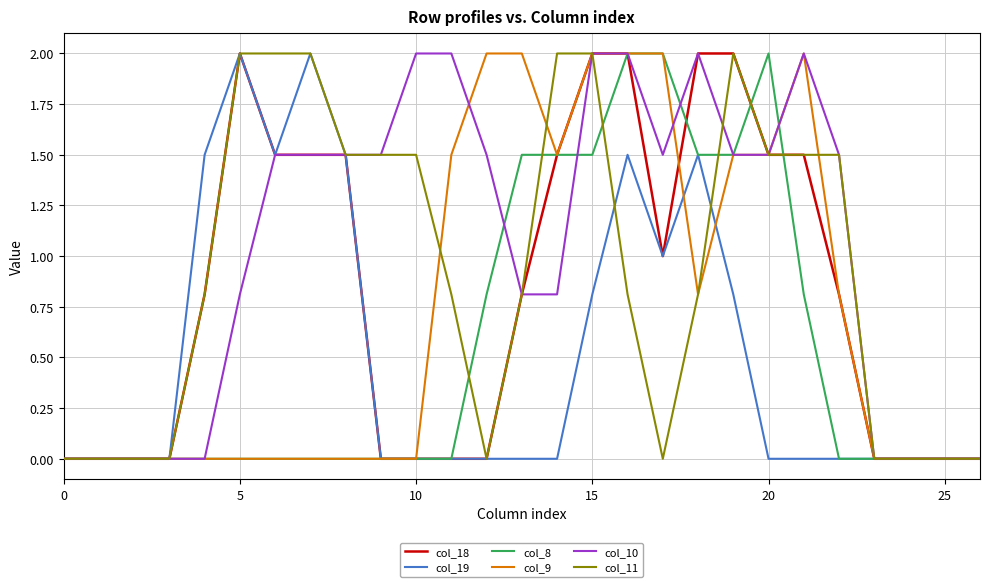

Which series has the largest total across all categories?

col_10